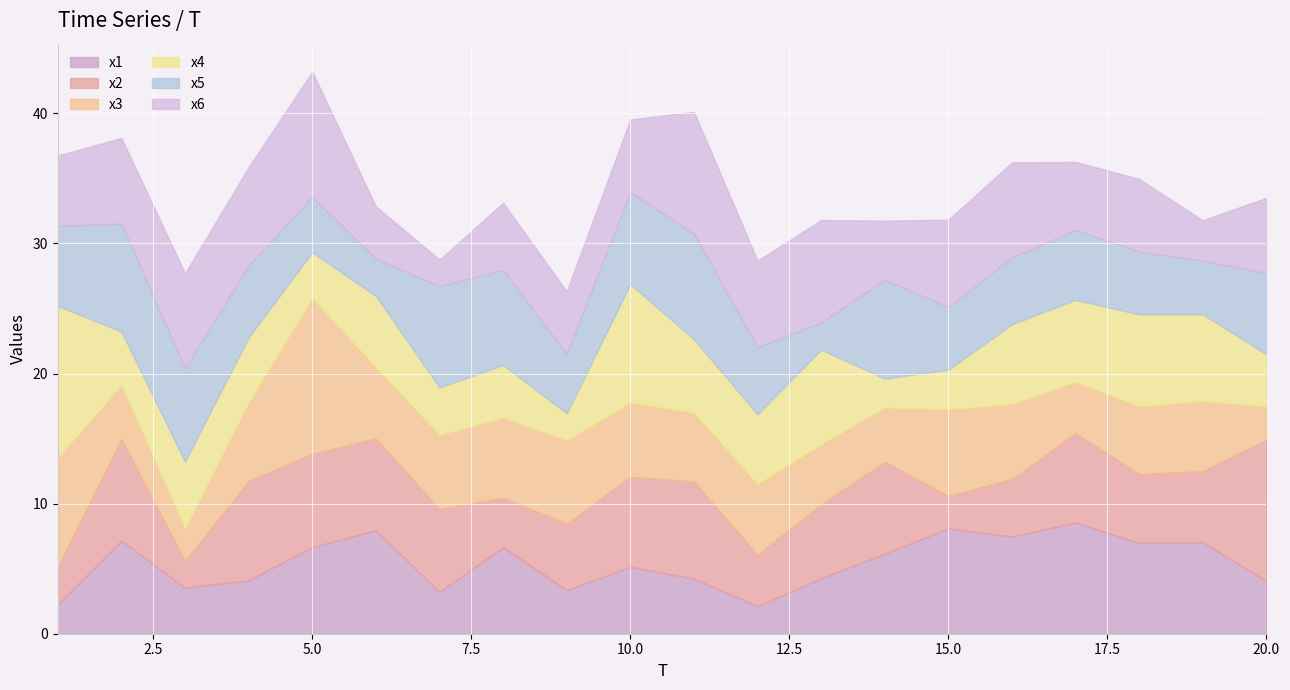

Where is x6 nearest to the value 5?

8